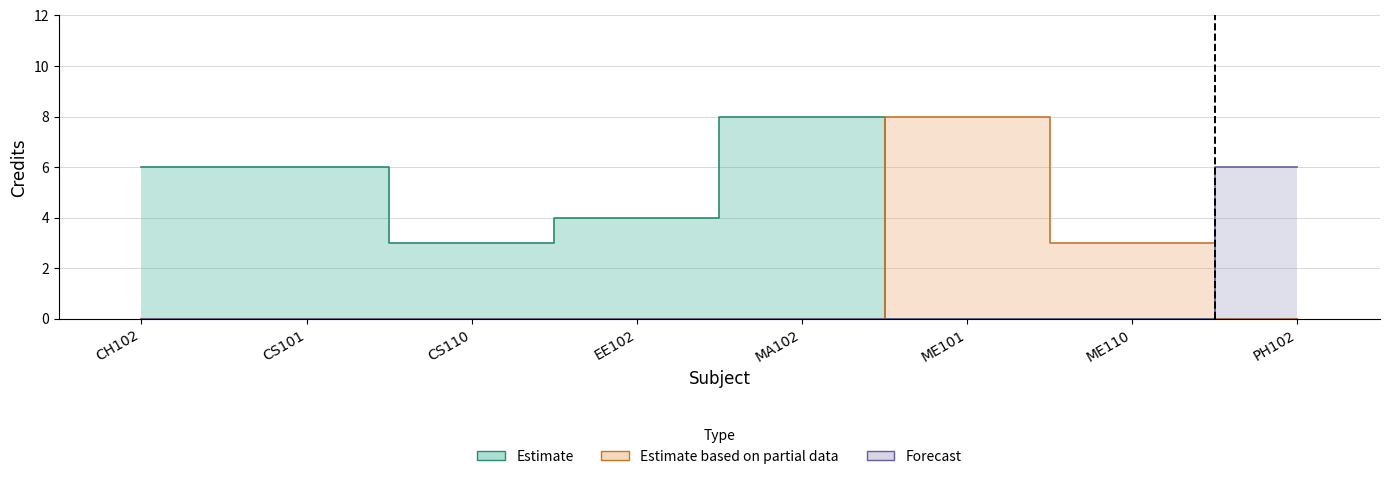

At which label does the data first exceed 6?

MA102